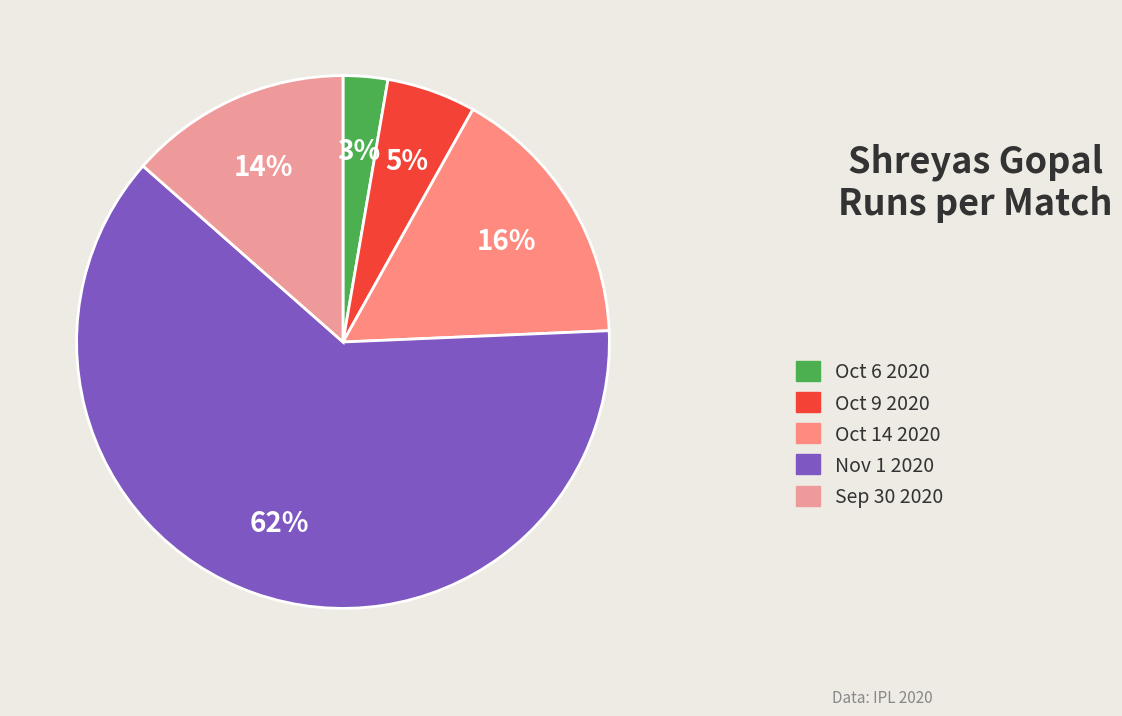

To the nearest percent, what percentage of the pie is Oct 6 2020?

3%